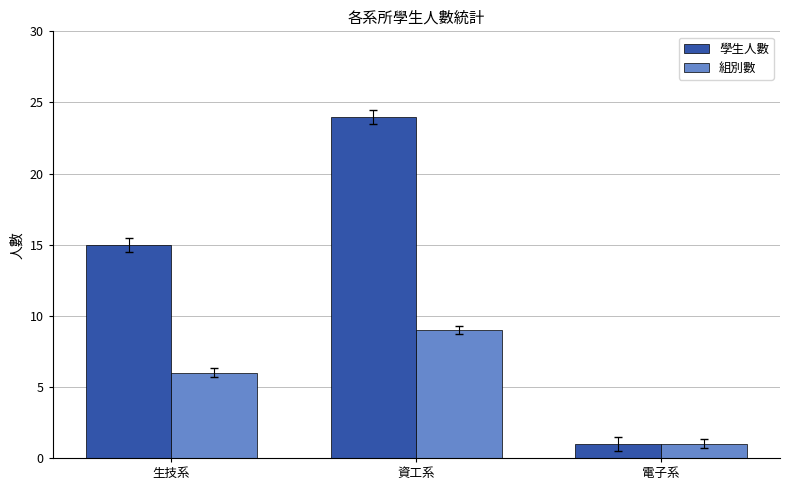

What is the average value of the 組別數 series?

5